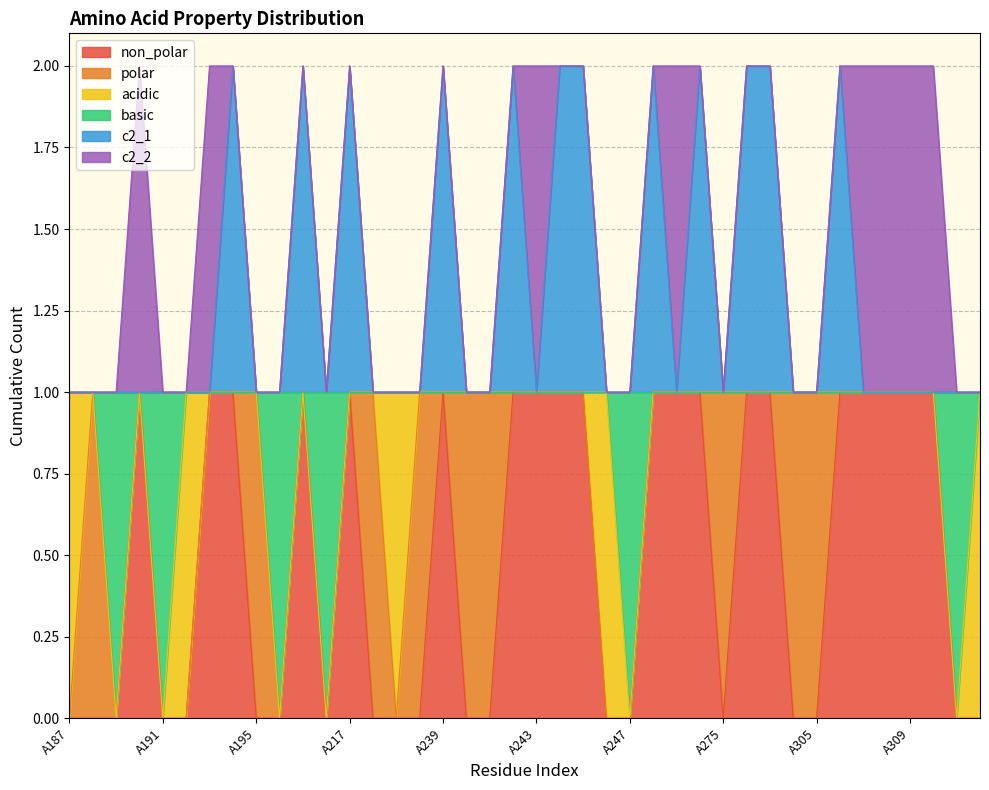

What are all the series names shown in the legend?

non_polar, polar, acidic, basic, c2_1, c2_2